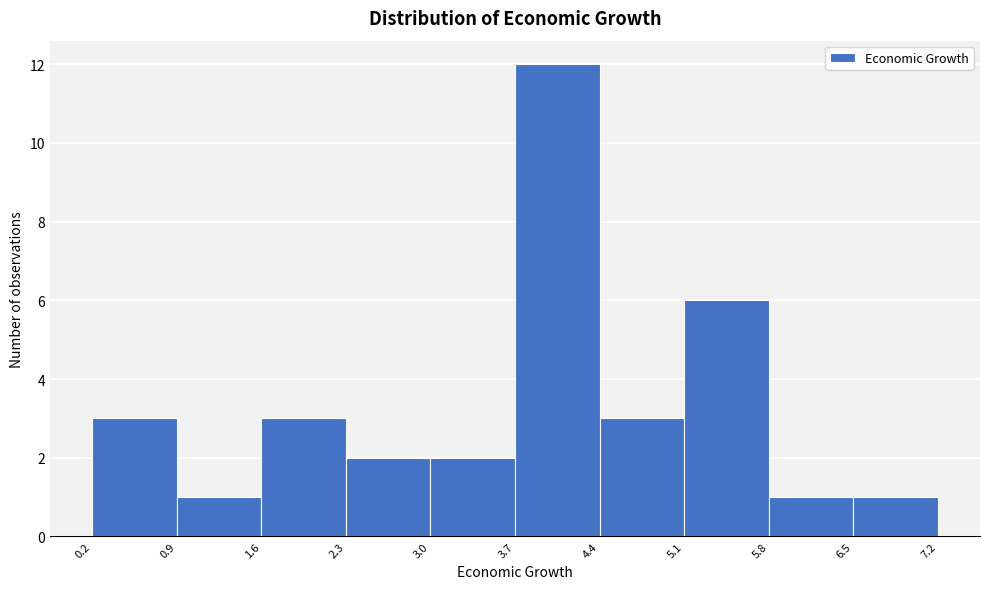

Over which range of the x-axis is the bar tallest?

3.7 to 4.4